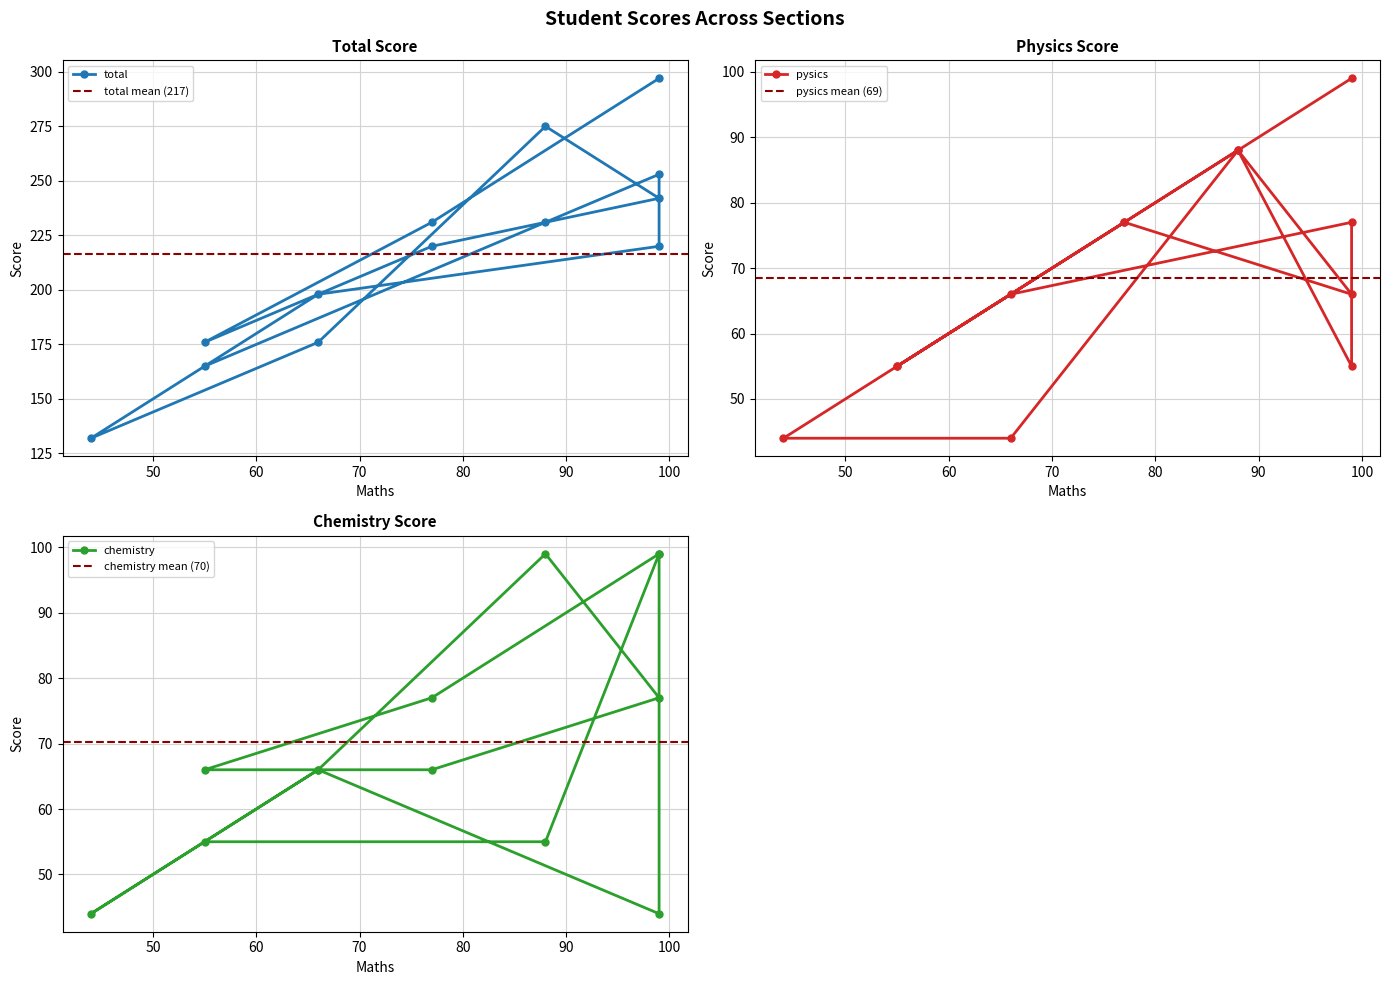

Which series has the largest total across all categories?

total